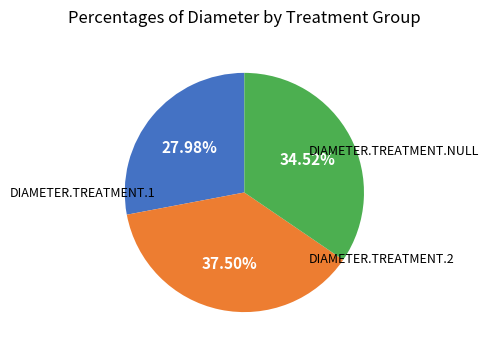

To the nearest percent, what is the average slice percentage?

33%